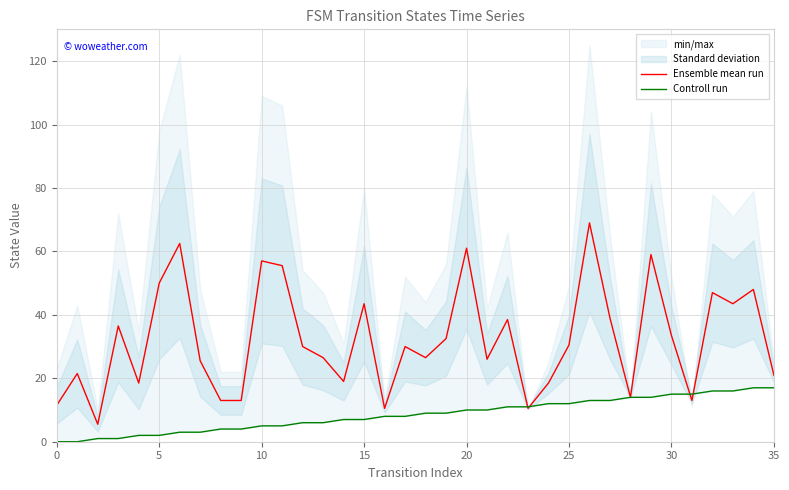

The Ensemble mean run series shows 61.0 at 20. True or false?

True